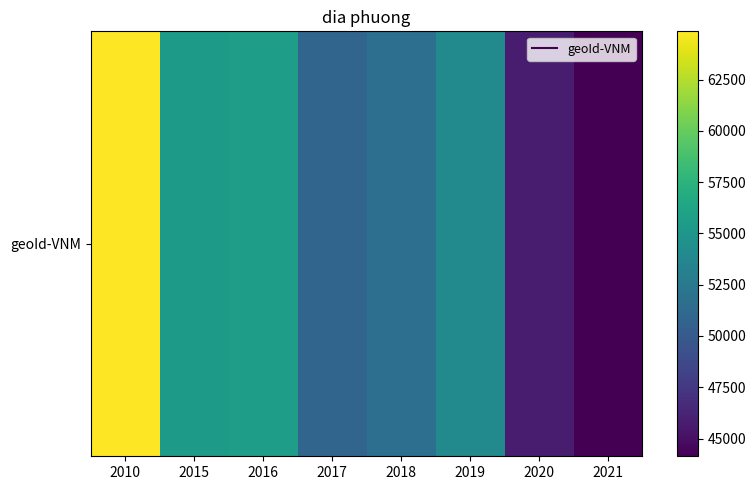

At which category does the chart reach its minimum across all series?

2021